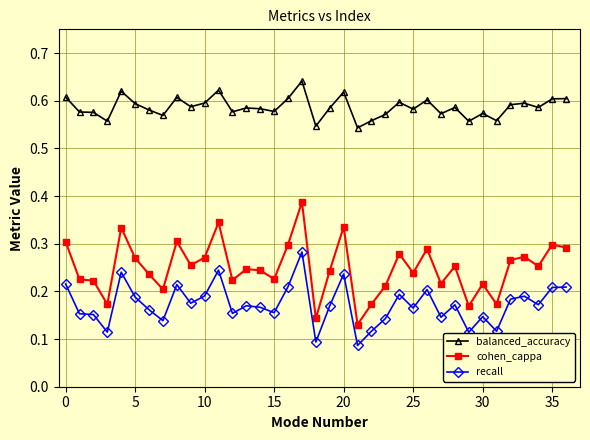

True or false: recall has more than 0 interior local peaks.

True